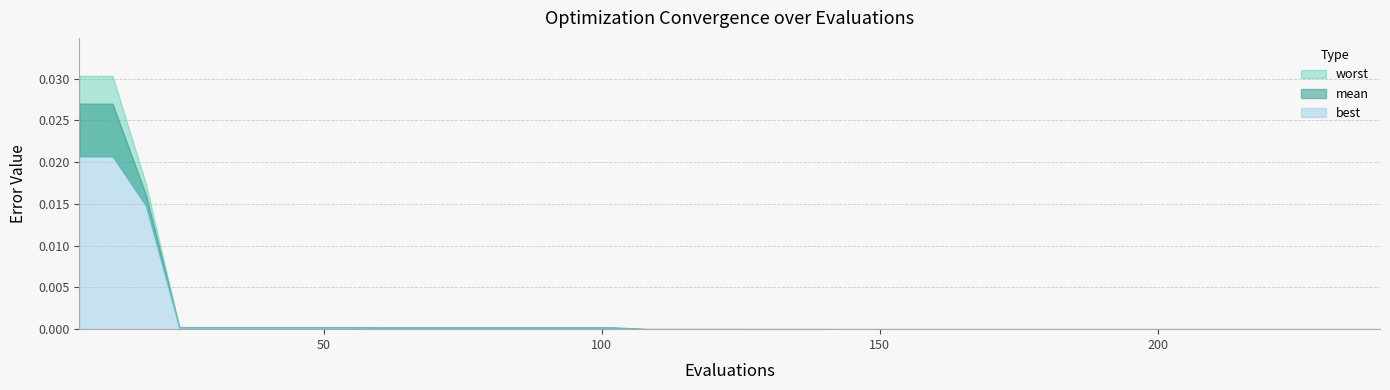

The worst series shows 0.0 at 54. True or false?

False